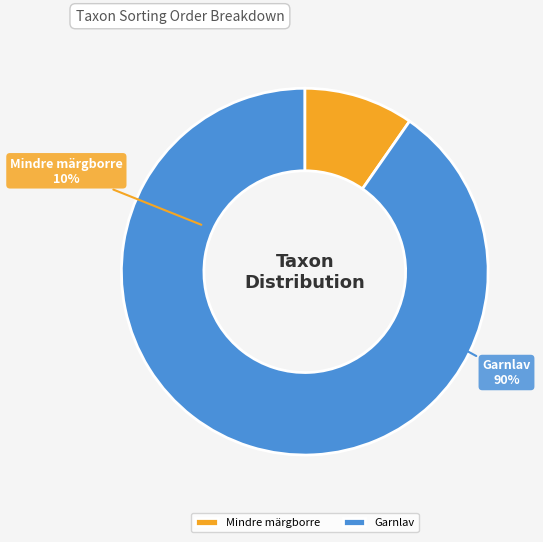

To the nearest percent, what is the average slice percentage?

50%